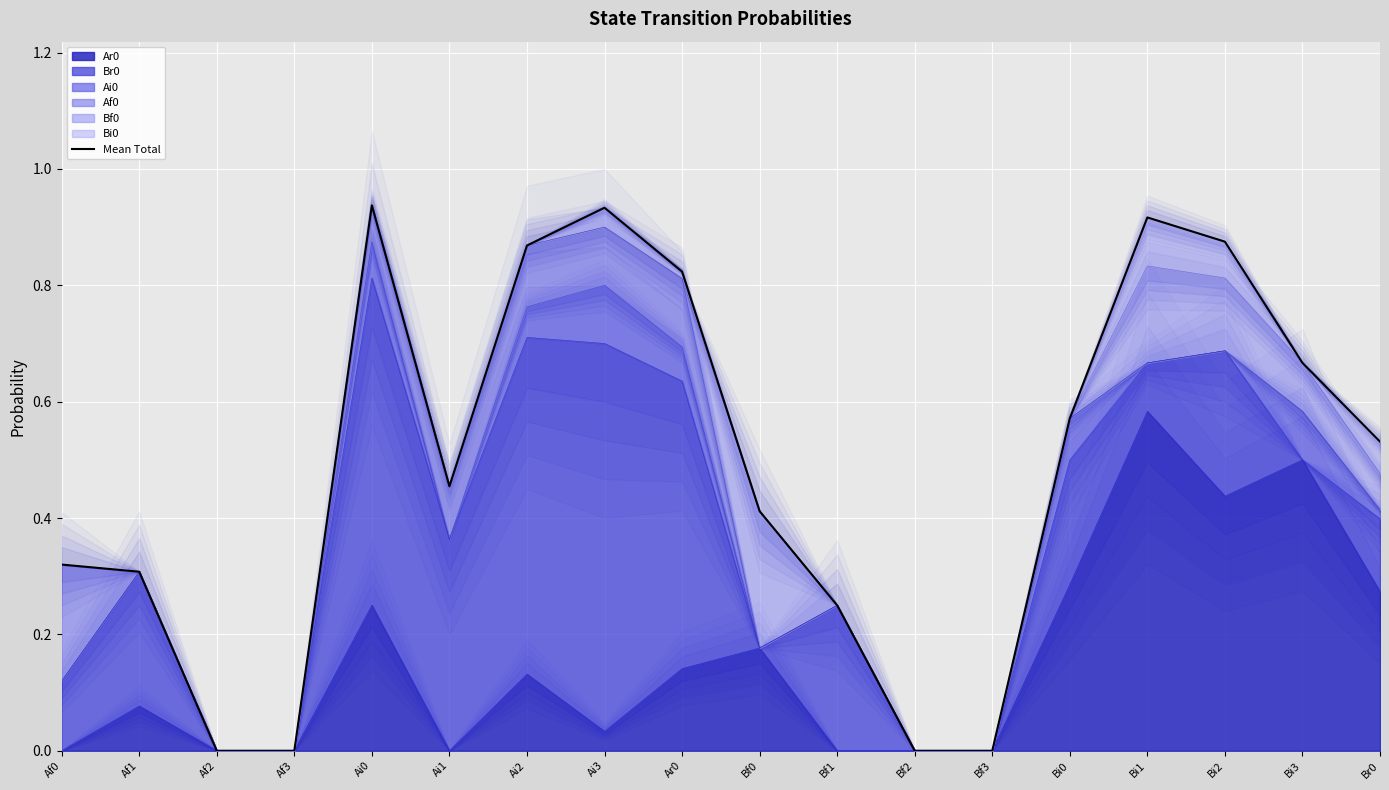

What is the change in value from Ai1 to Bi2?

+0.4